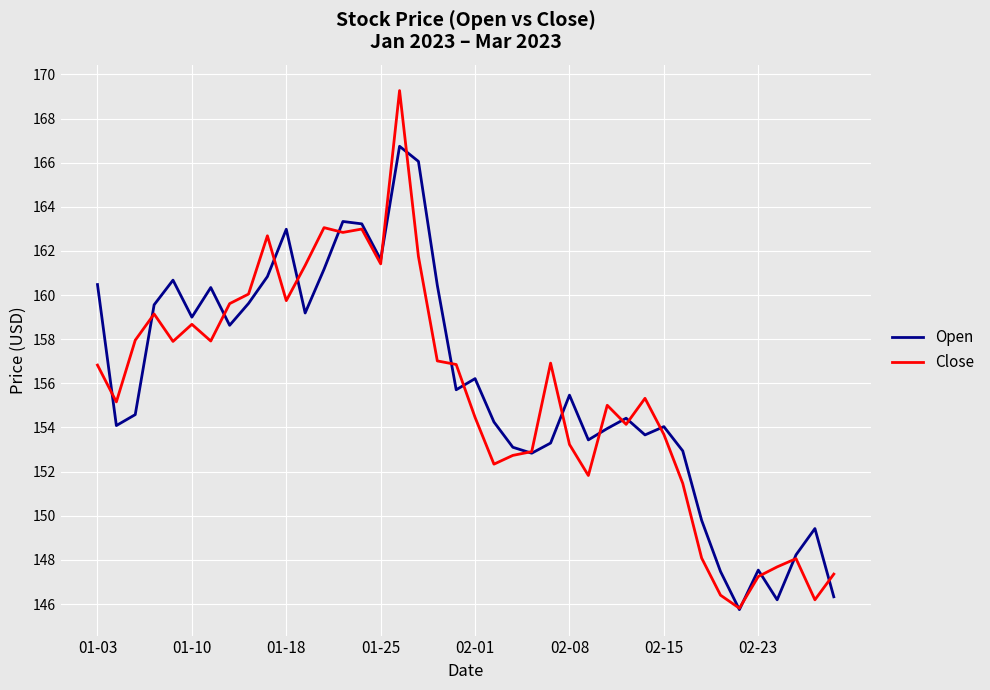

What is the highest value of the Close series?

169.3